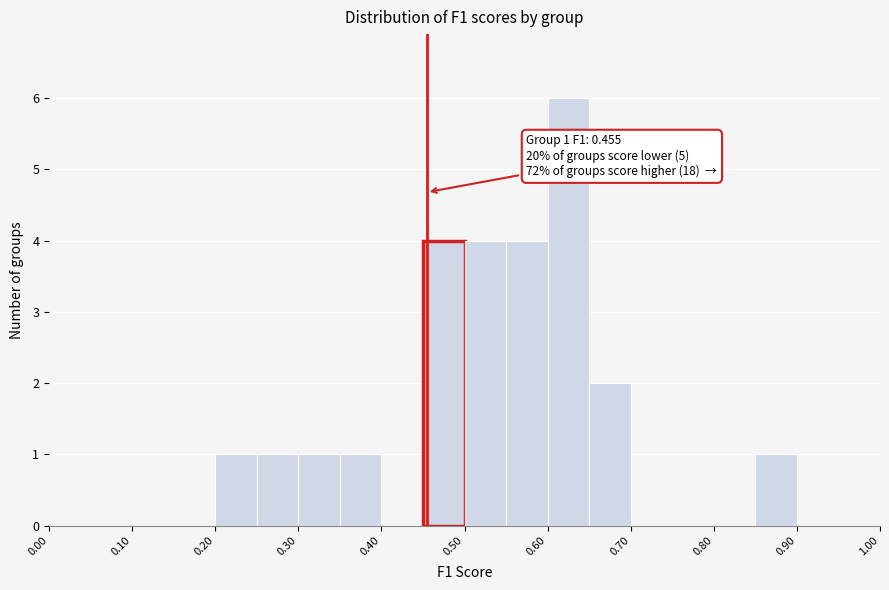

Which range on the x-axis has the tallest bar?

0.60 to 0.65